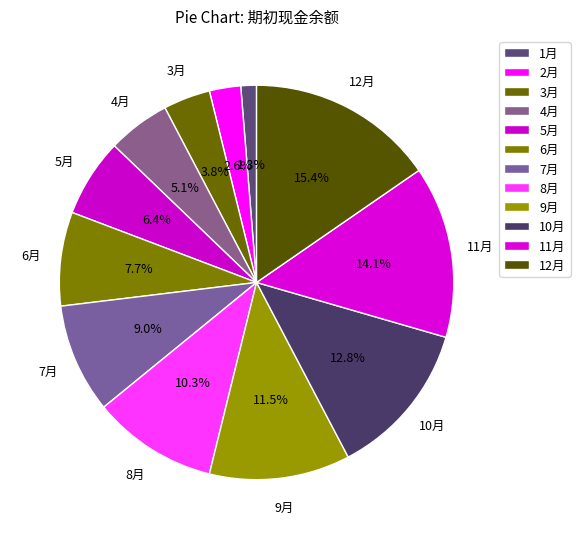

To the nearest percent, what is the combined percentage of 1月 and 9月?

13%